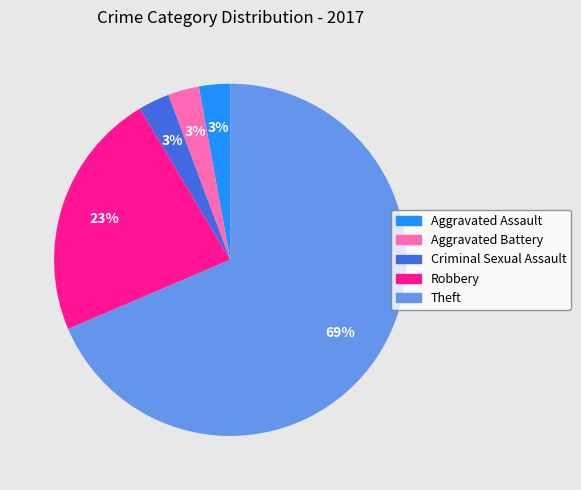

True or false: Robbery accounts for 37% of the total.

False